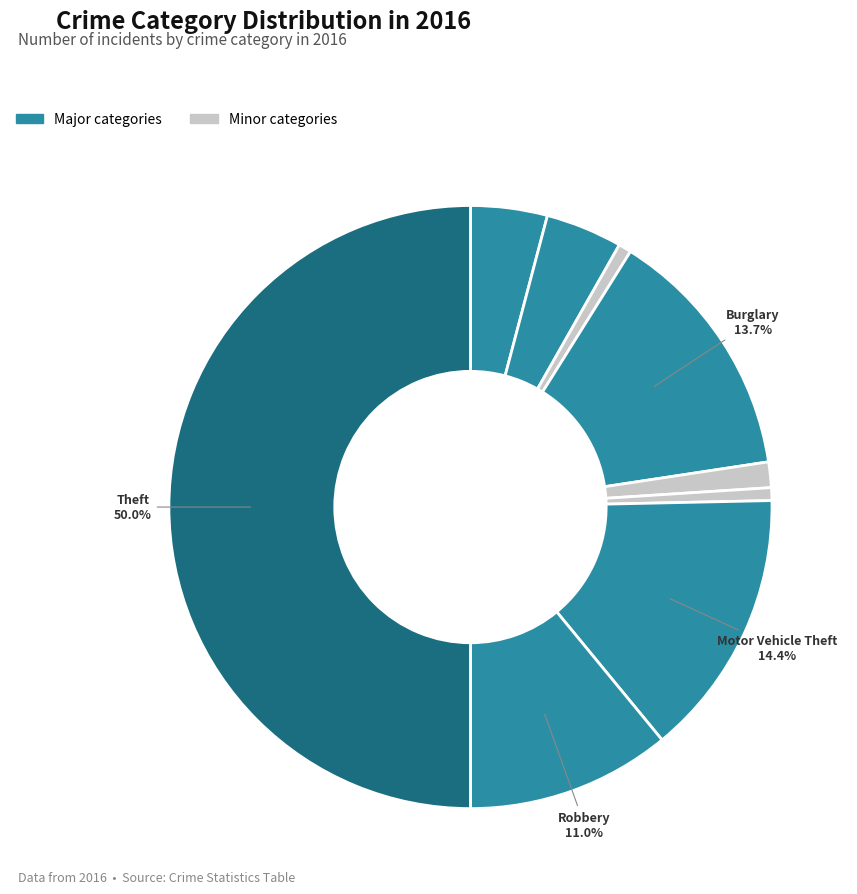

How many segments does this pie chart have?

9